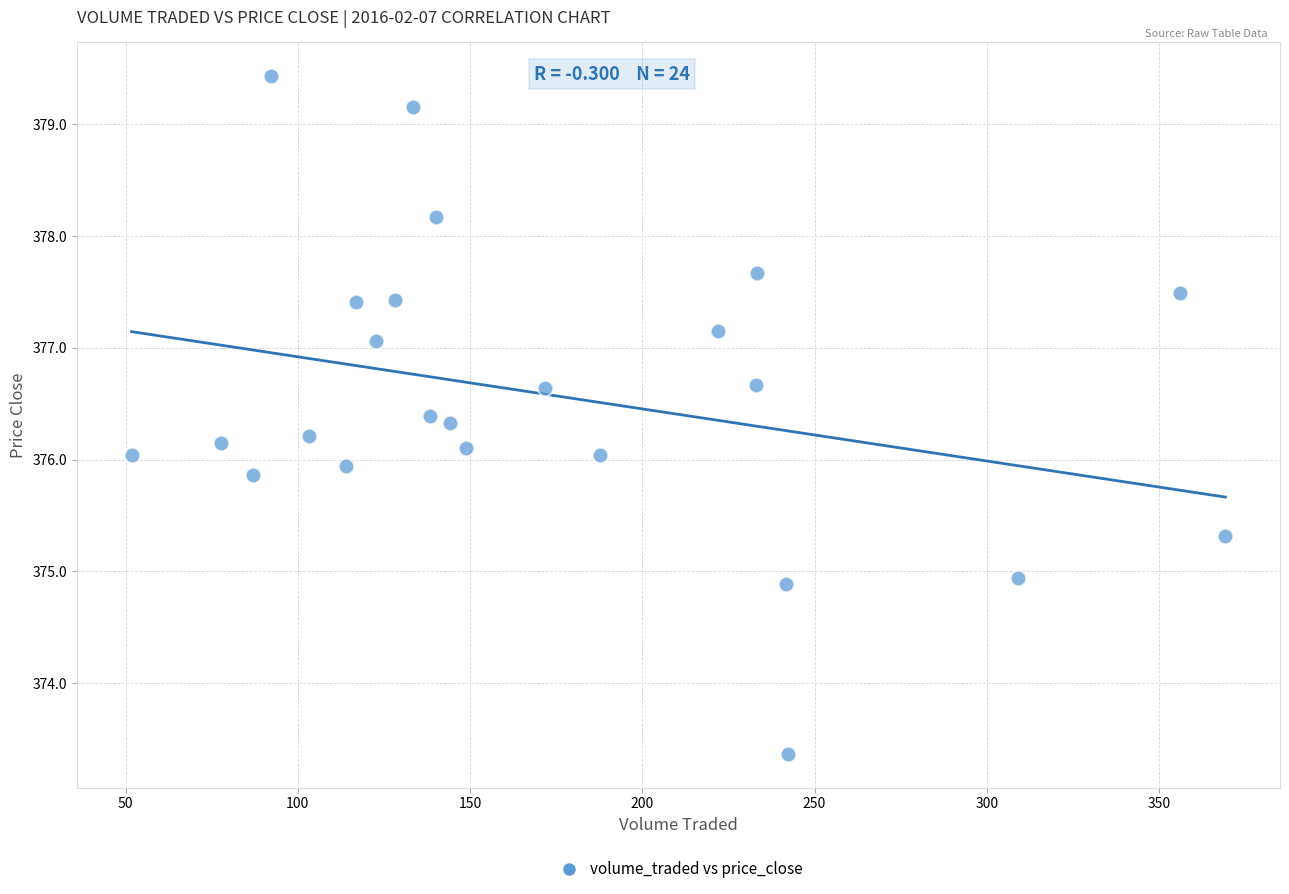

What is the range of X values (max minus min)?

317.5